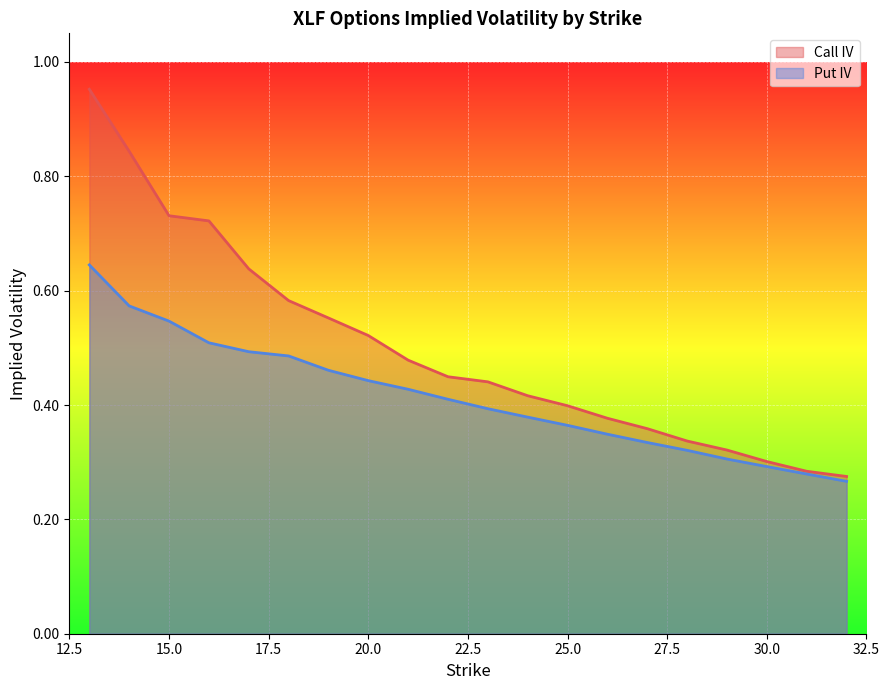

At 17, list the series in order from smallest to largest.

Put IV, Call IV